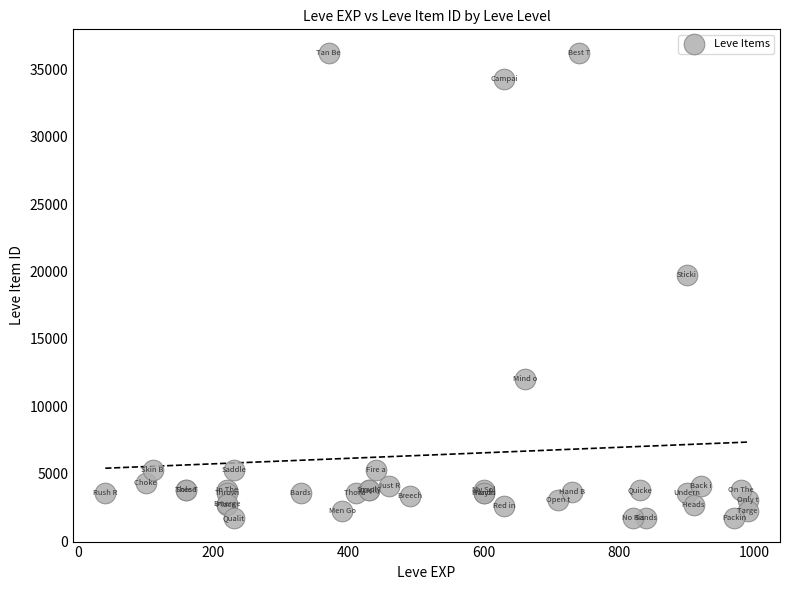

What Y value in the scatter plot is closest to 18967?

19744